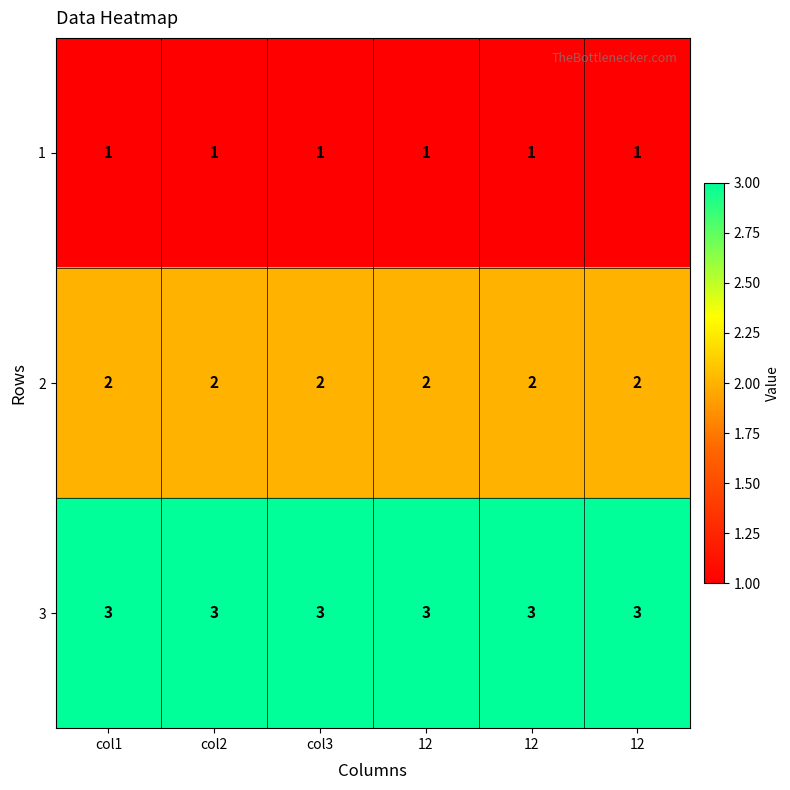

Reading left to right, list all the values displayed in this chart.

1: col1=1	col2=1	col3=1	12=1	12=1	12=1
2: col1=2	col2=2	col3=2	12=2	12=2	12=2
3: col1=3	col2=3	col3=3	12=3	12=3	12=3